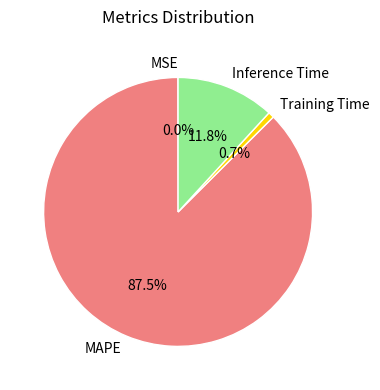

What is the total percentage of Training Time and Inference Time?

12.5%